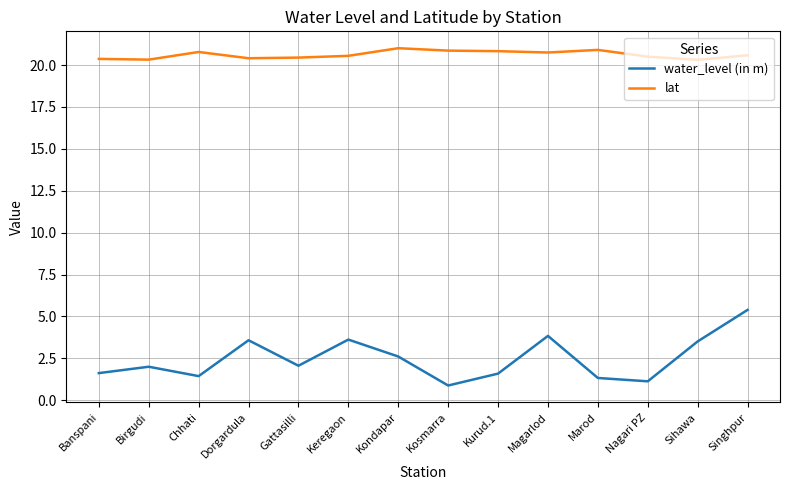

True or false: water_level (in m) and lat cross at least once.

False